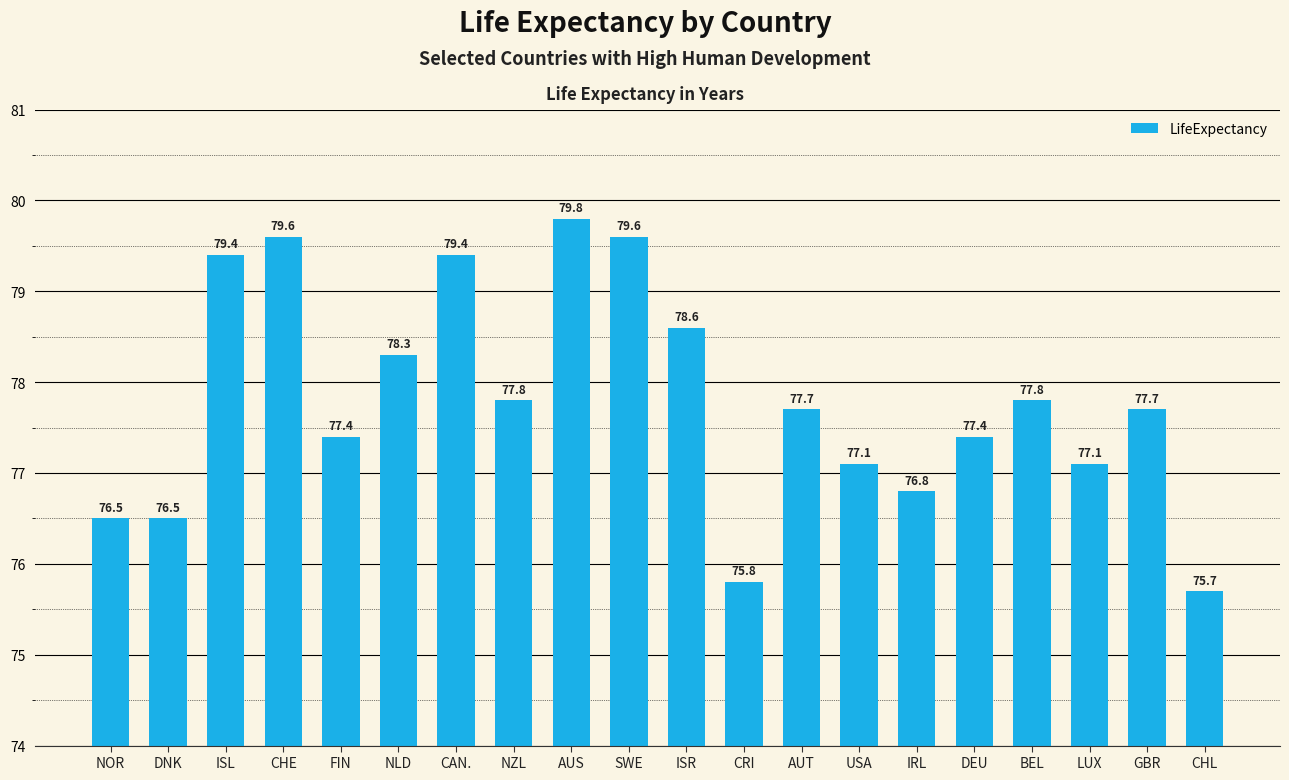

Is it true that the value at SWE is 29.9?

False